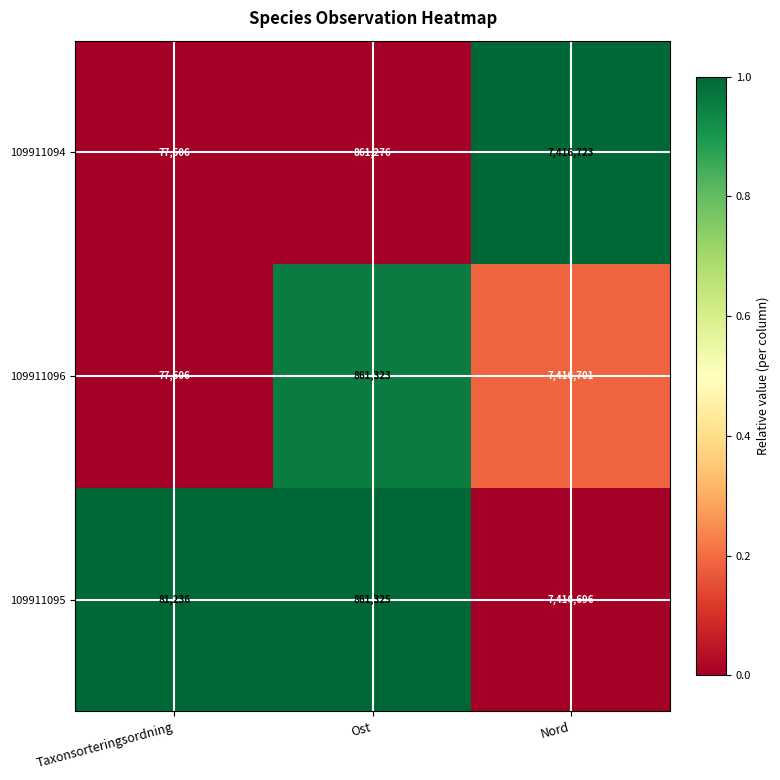

At Nord, list the series in order from smallest to largest.

109911095, 109911096, 109911094